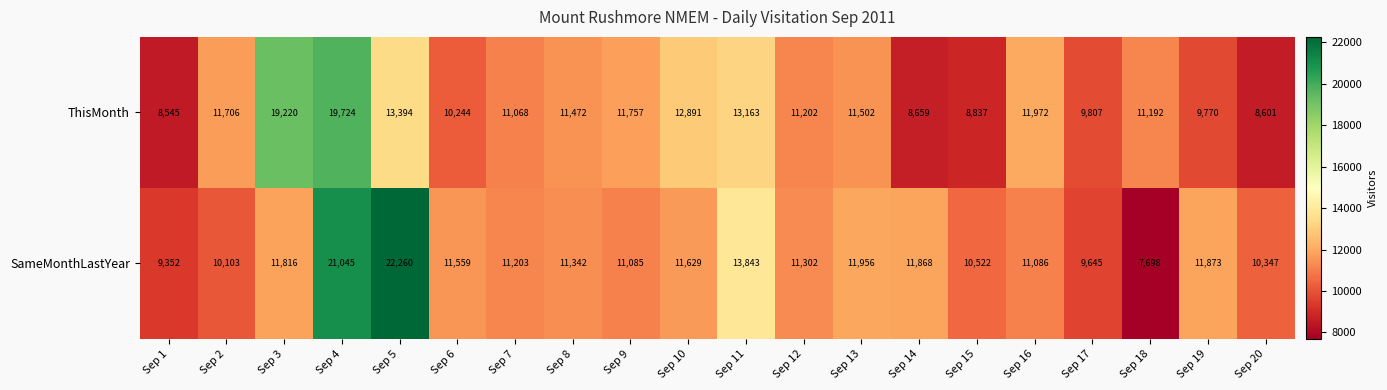

List the series in order of their peak value, highest first.

SameMonthLastYear, ThisMonth